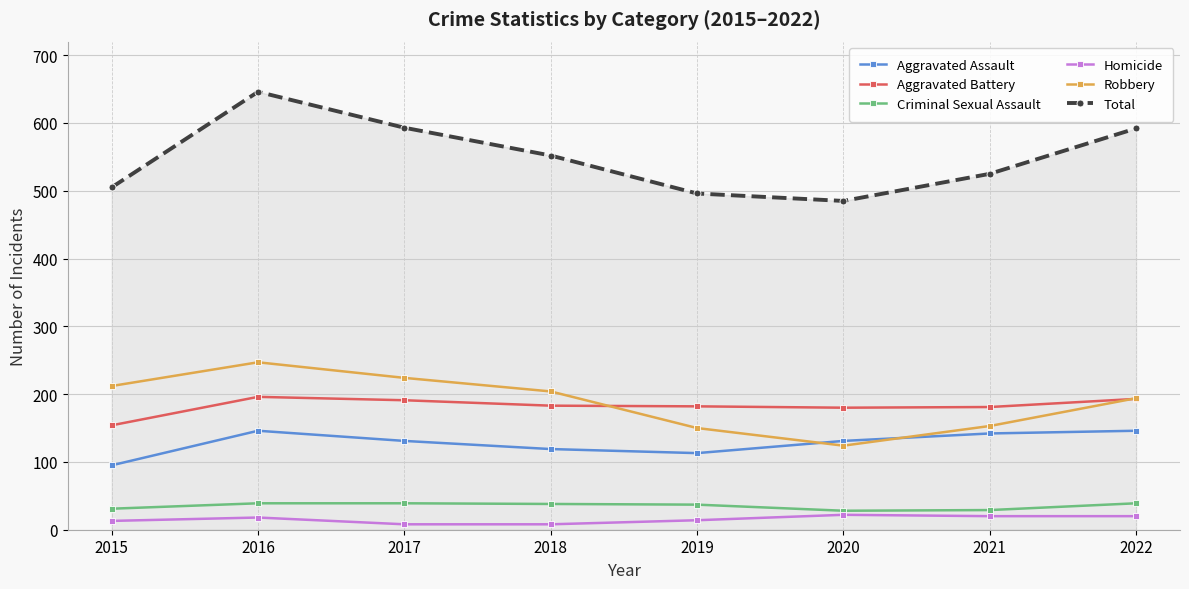

Rank the series by their maximum value, from lowest to highest.

Homicide, Criminal Sexual Assault, Aggravated Assault, Aggravated Battery, Robbery, Total